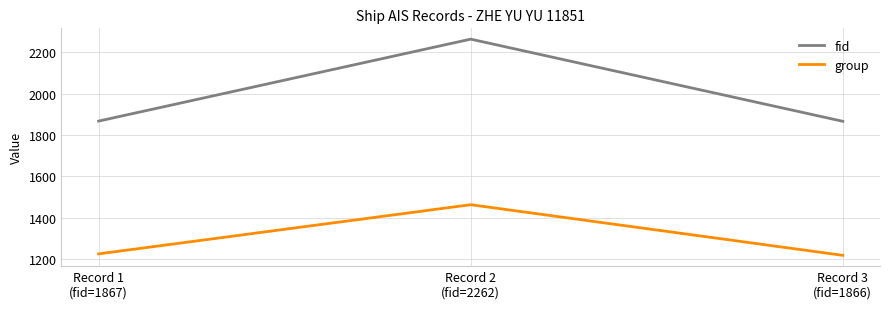

What is the average value of the group series?

1304